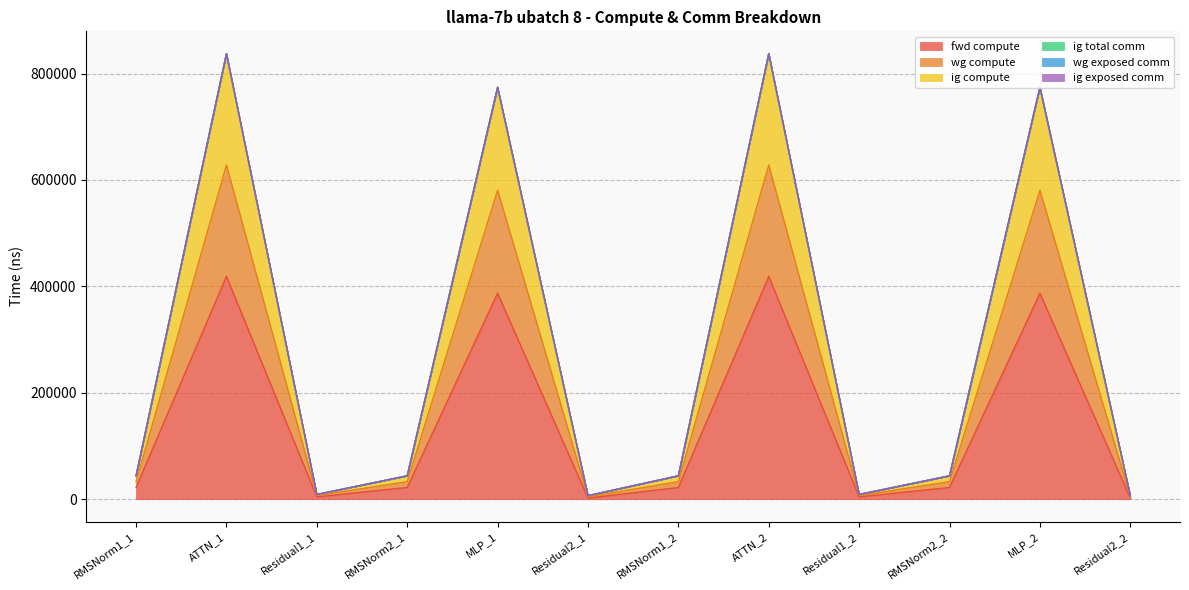

True or false: wg compute has more than 2 points higher than both neighbors.

True